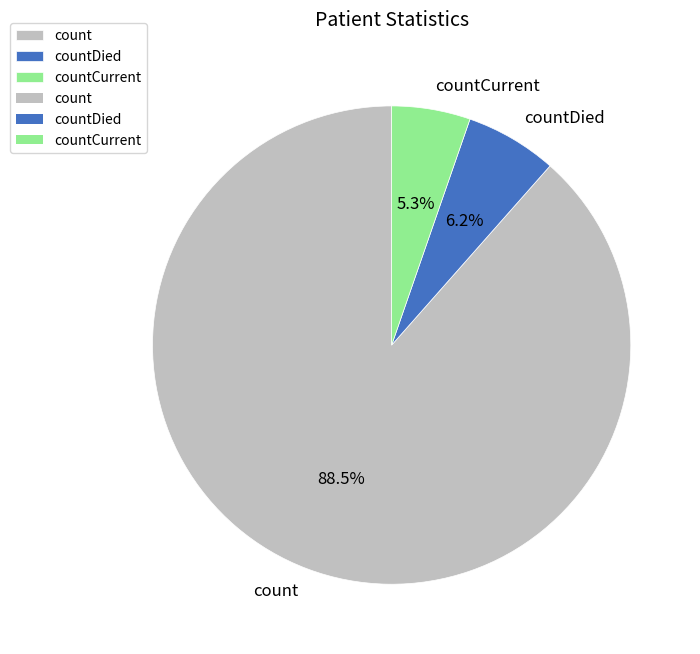

To the nearest percent, what is the combined percentage of count and countDied?

95%